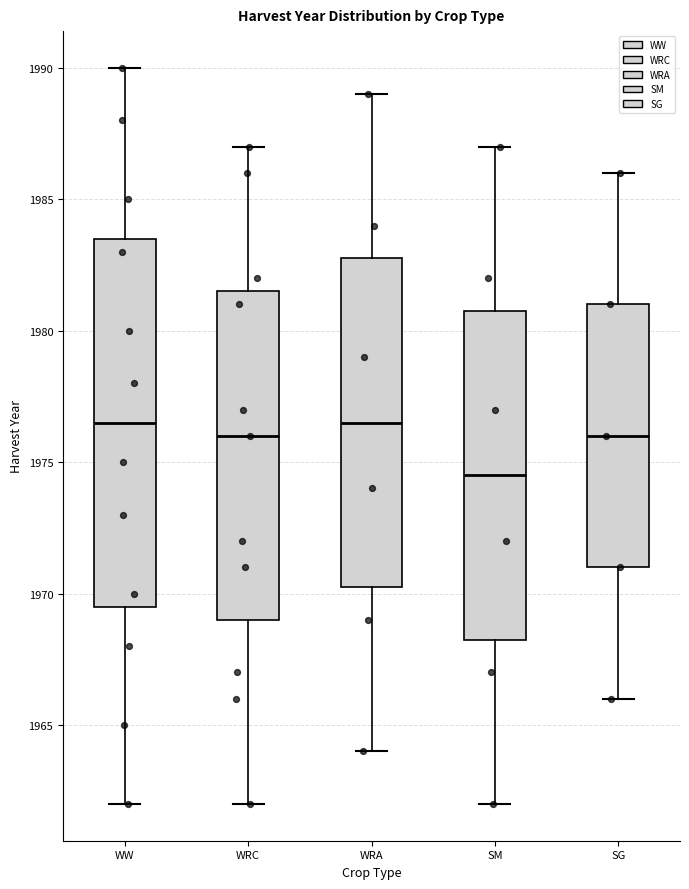

Which box's median line is the lowest?

SM